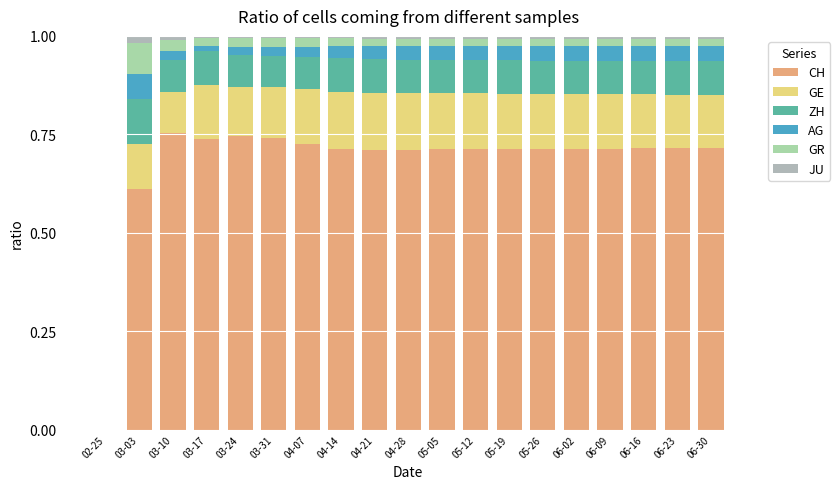

How many values in CH are above zero?

18